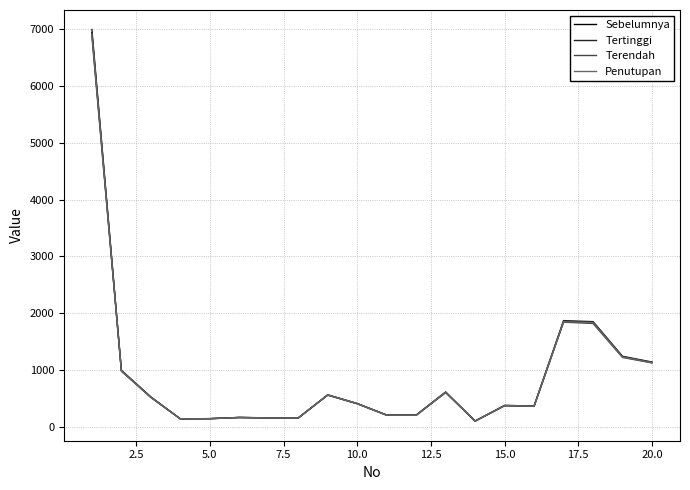

Rank the series by their average value, from lowest to highest.

Terendah, Penutupan, Sebelumnya, Tertinggi